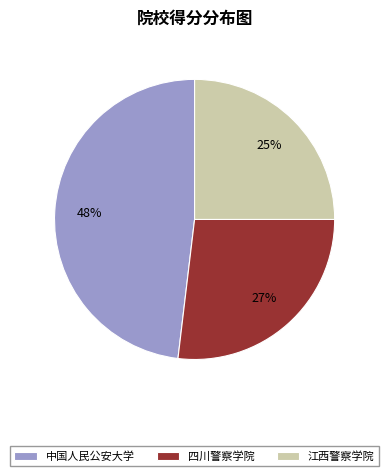

How many segments does this pie chart have?

3